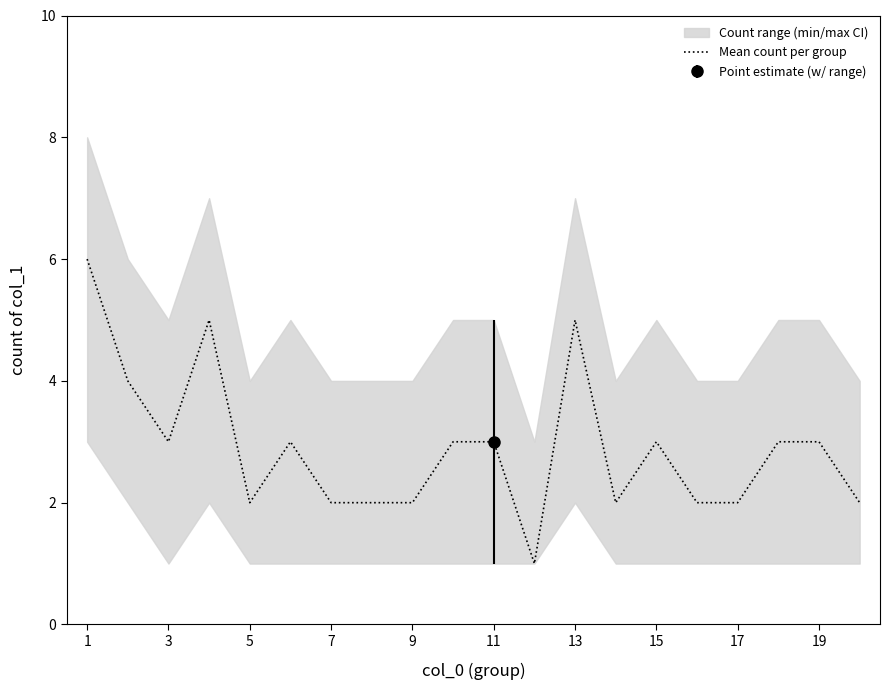

Is it true that Mean count per group equals 6 at 1?

True